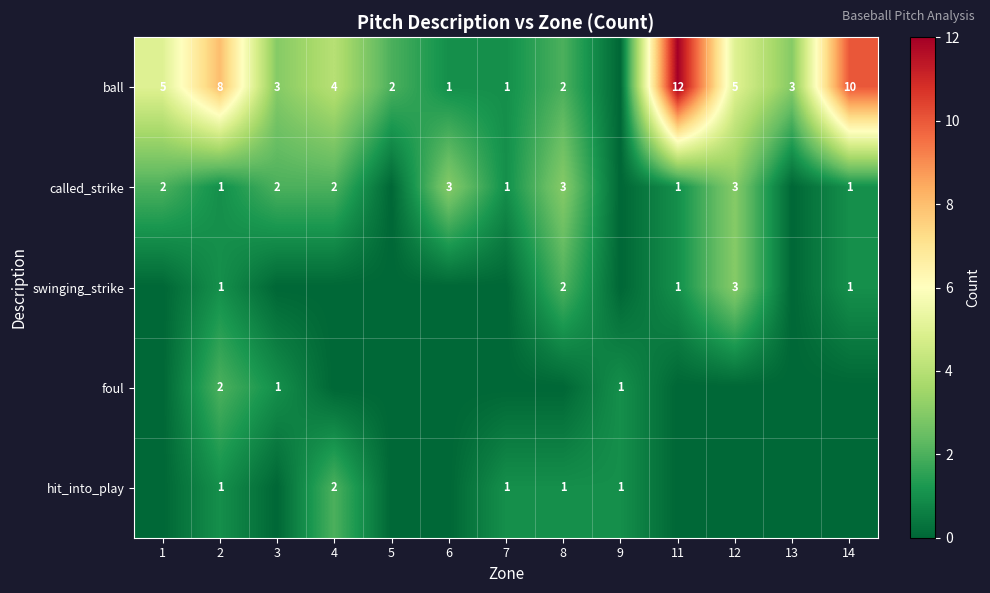

Is the value of called_strike at 3 greater than the value of ball at 3?

No